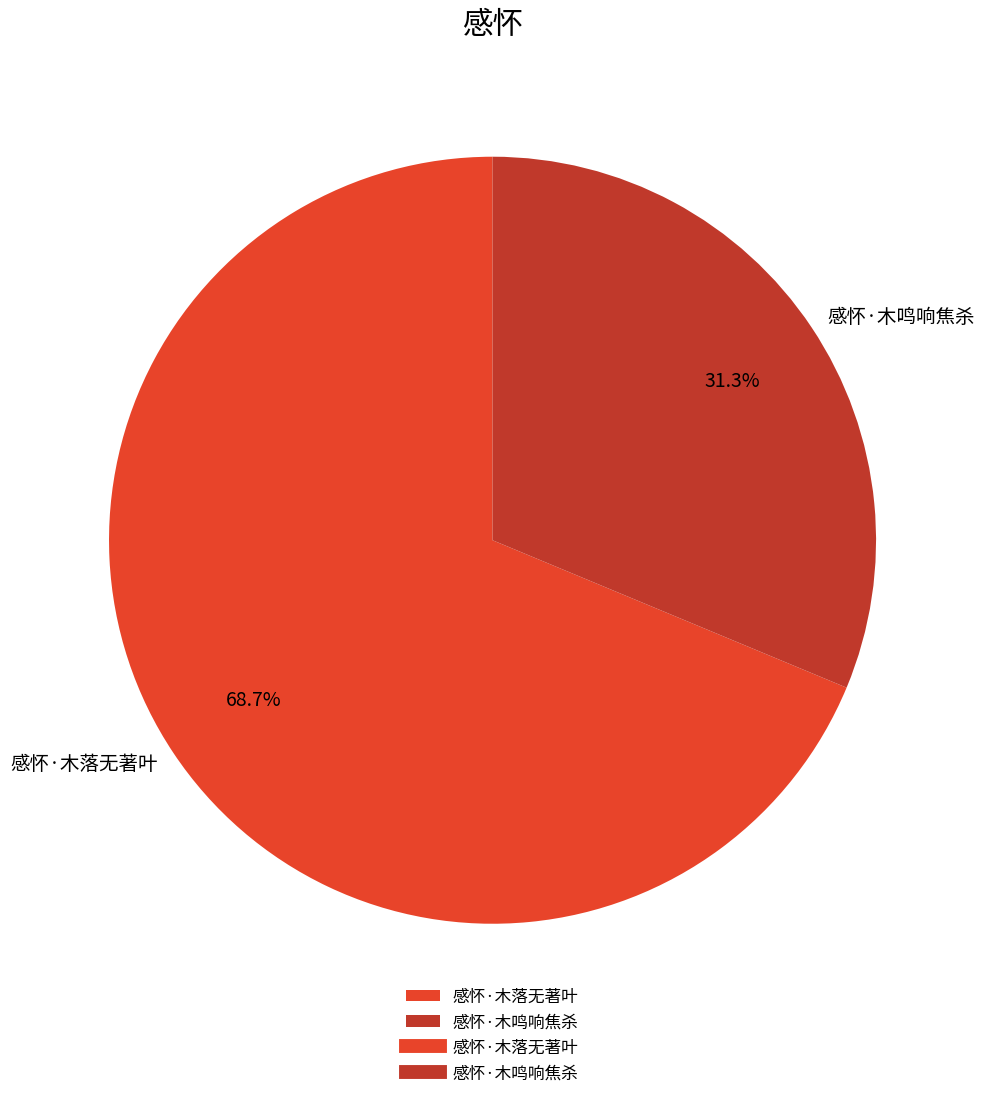

How much of the chart is everything except 感怀·木鸣响焦杀?

68.7%